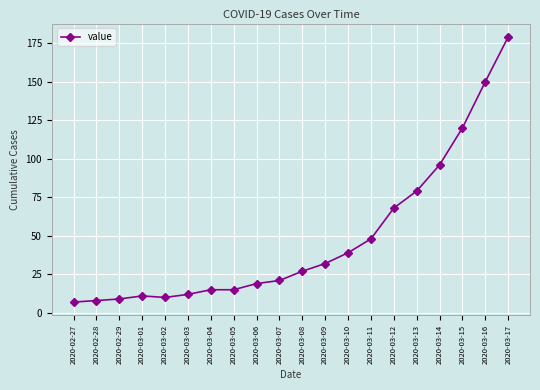

Where is the data nearest to the value 93?

2020-03-14